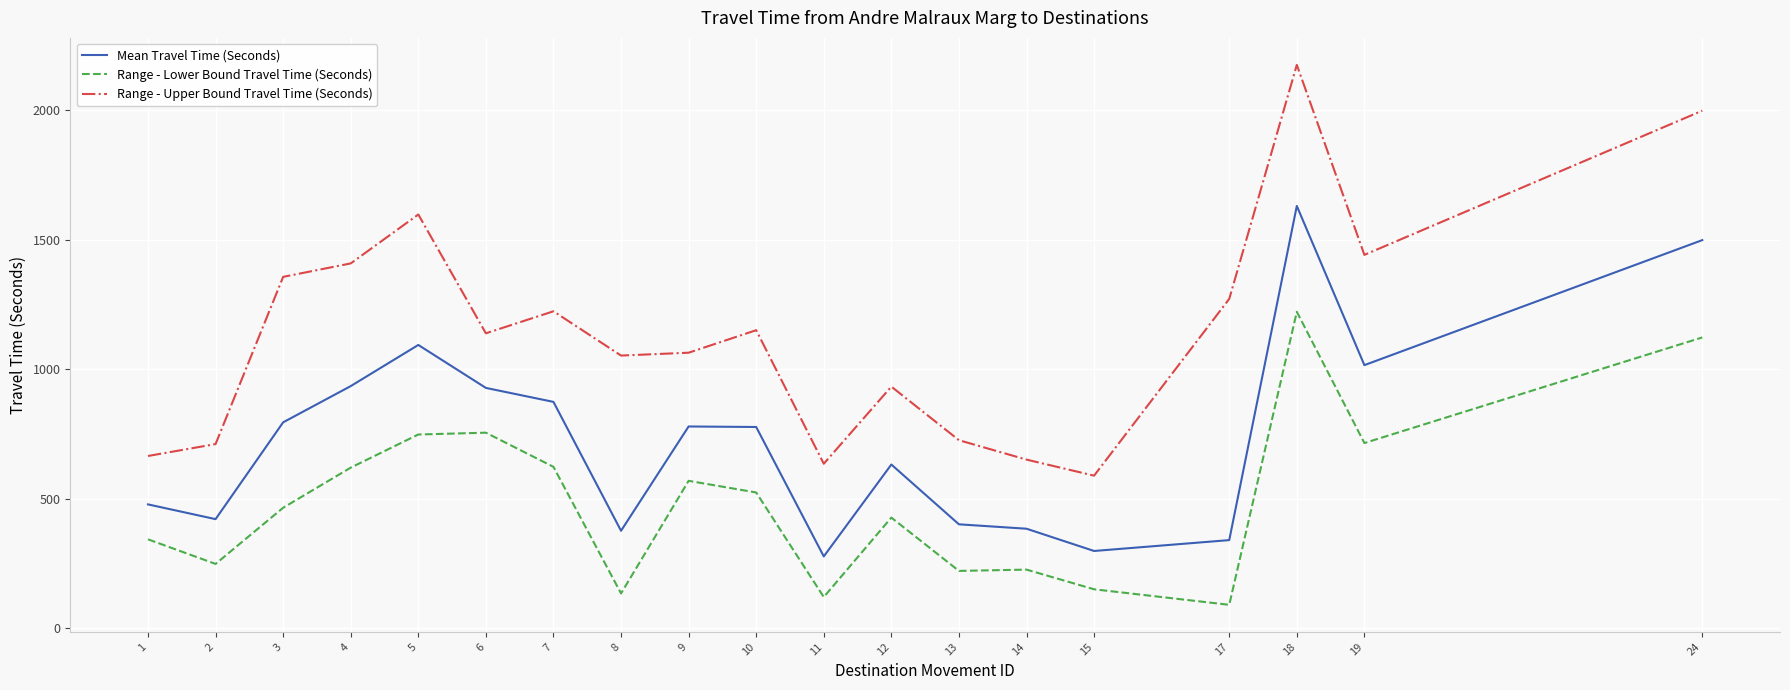

At which category does the chart reach its peak across all series?

18